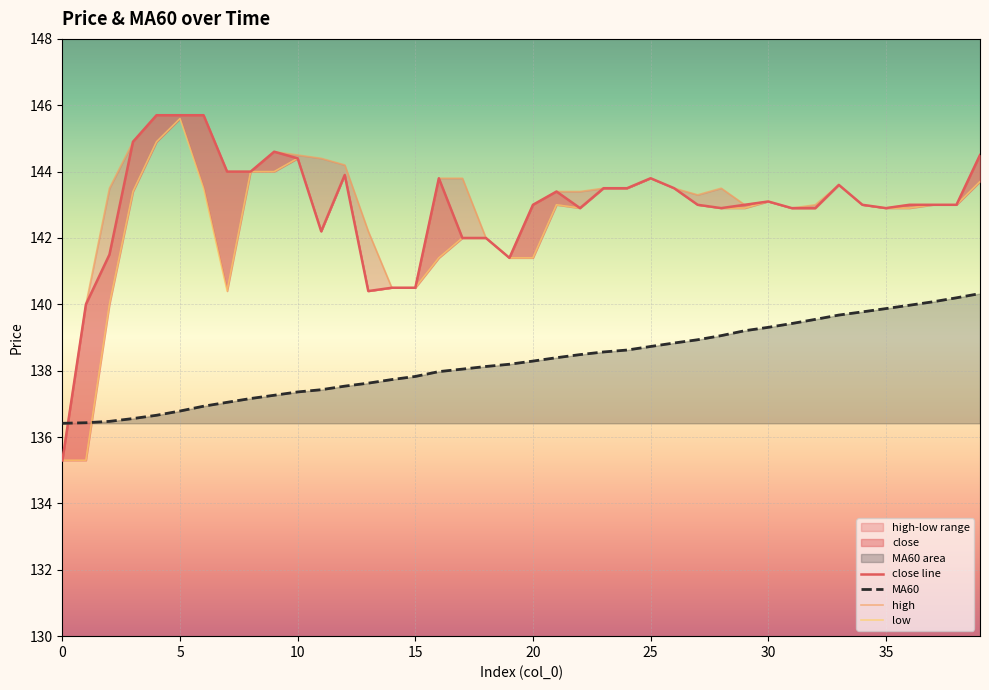

How many data points does each series have?

40